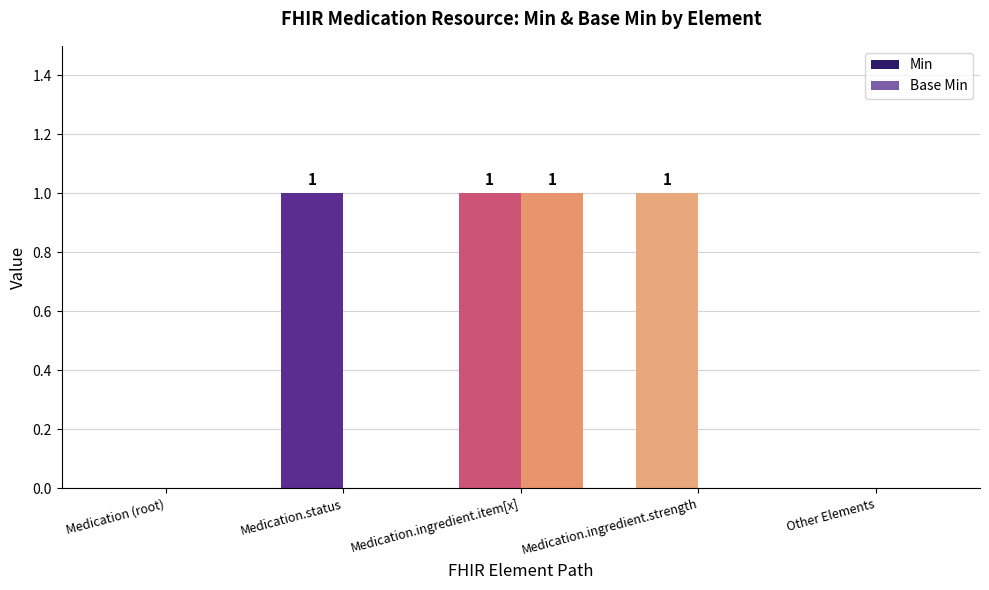

Is it true that Base Min equals 0 at Other Elements?

True